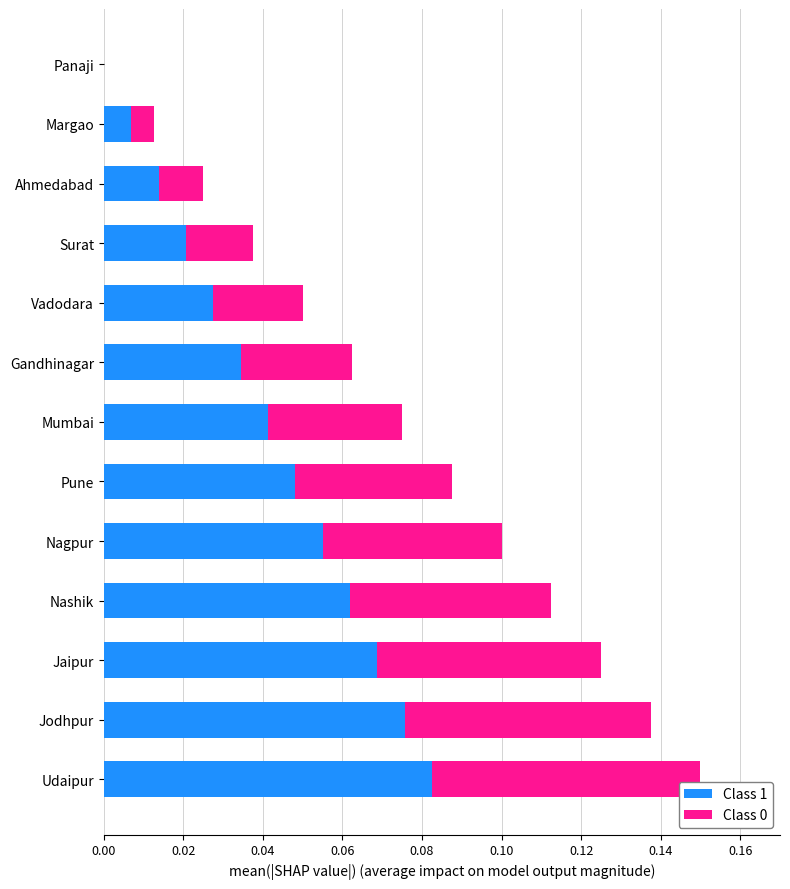

How many categories are shown in the chart?

13